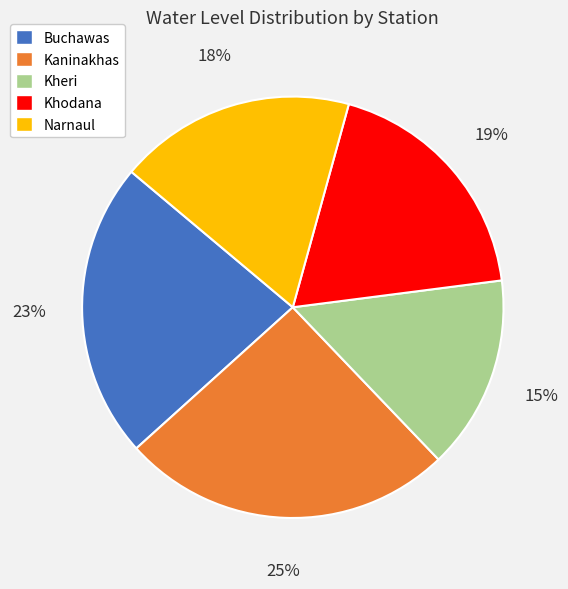

Do Khodana and Narnaul together represent more than half of the pie?

No